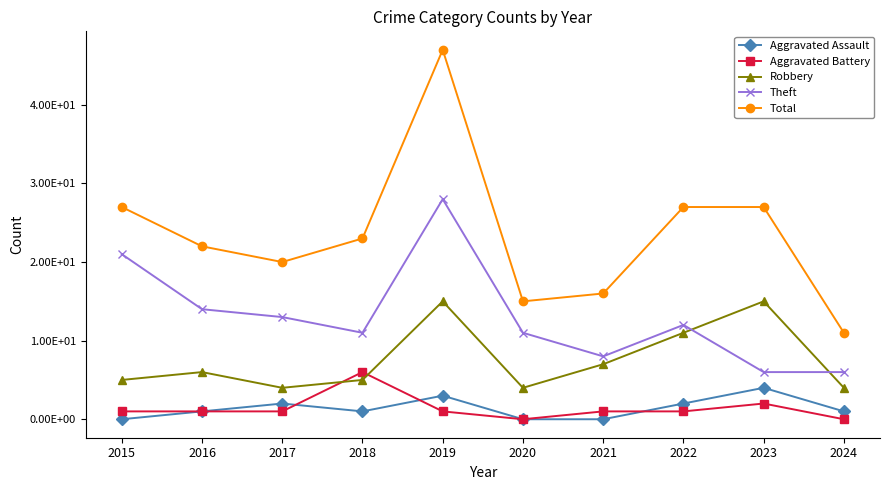

Does the chart have visible grid lines?

No